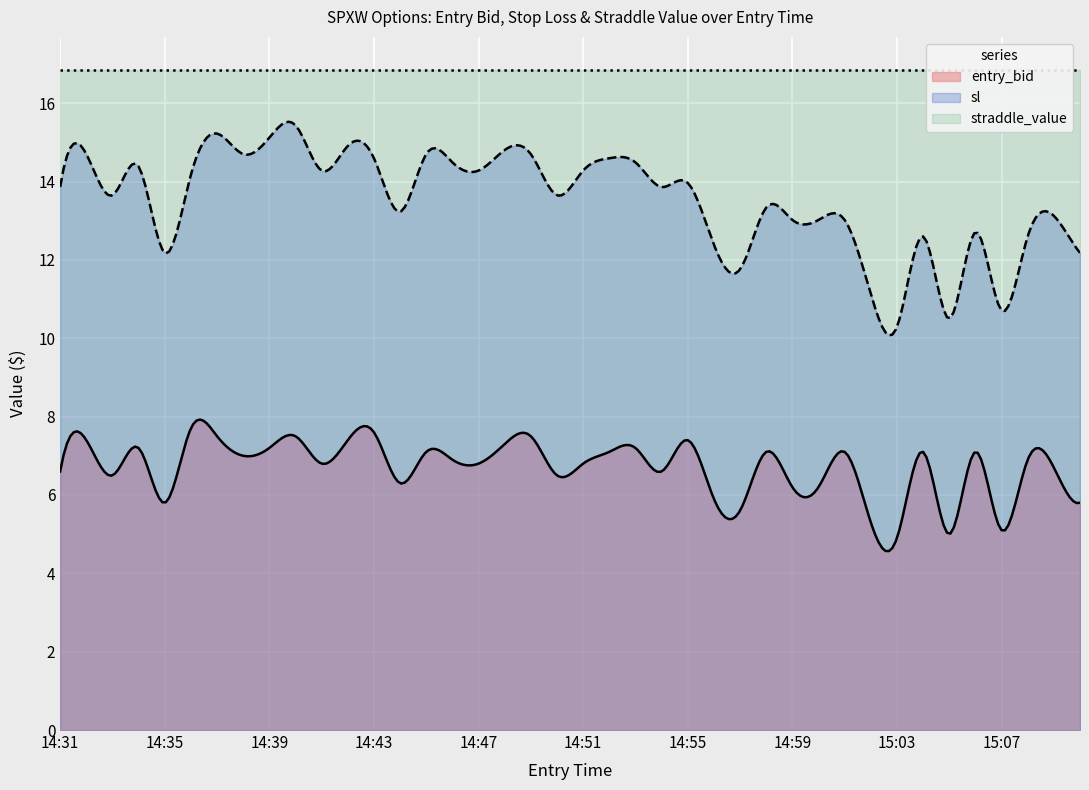

Rank the categories by entry_bid value from highest to lowest.

14:36, 14:43, 14:37, 14:40, 14:49, 14:32, 14:42, 14:55, 14:48, 14:34, 14:39, 14:53, 14:45, 14:52, 14:58, 15:01, 15:04, 15:06, 14:38, 14:46, 15:08, 14:41, 14:47, 14:51, 15:09, 14:31, 14:54, 14:33, 14:50, 14:44, 14:59, 15:00, 14:56, 14:35, 15:10, 14:57, 15:02, 15:07, 15:05, 15:03